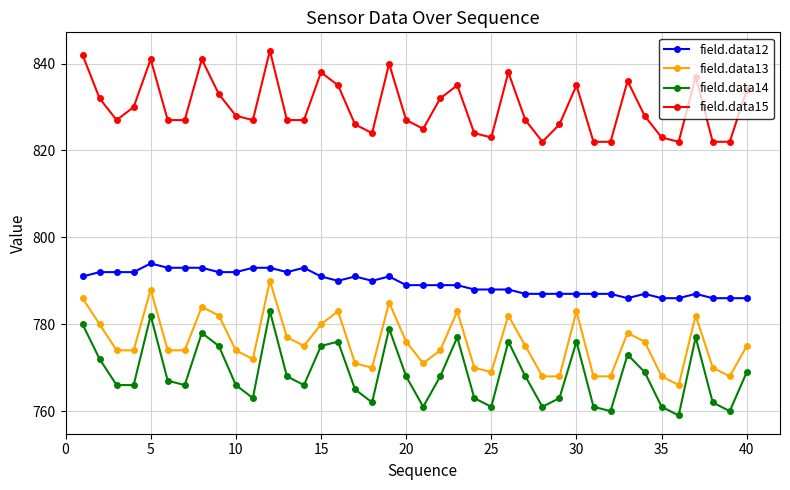

How many interior local peaks does the field.data15 series have?

10